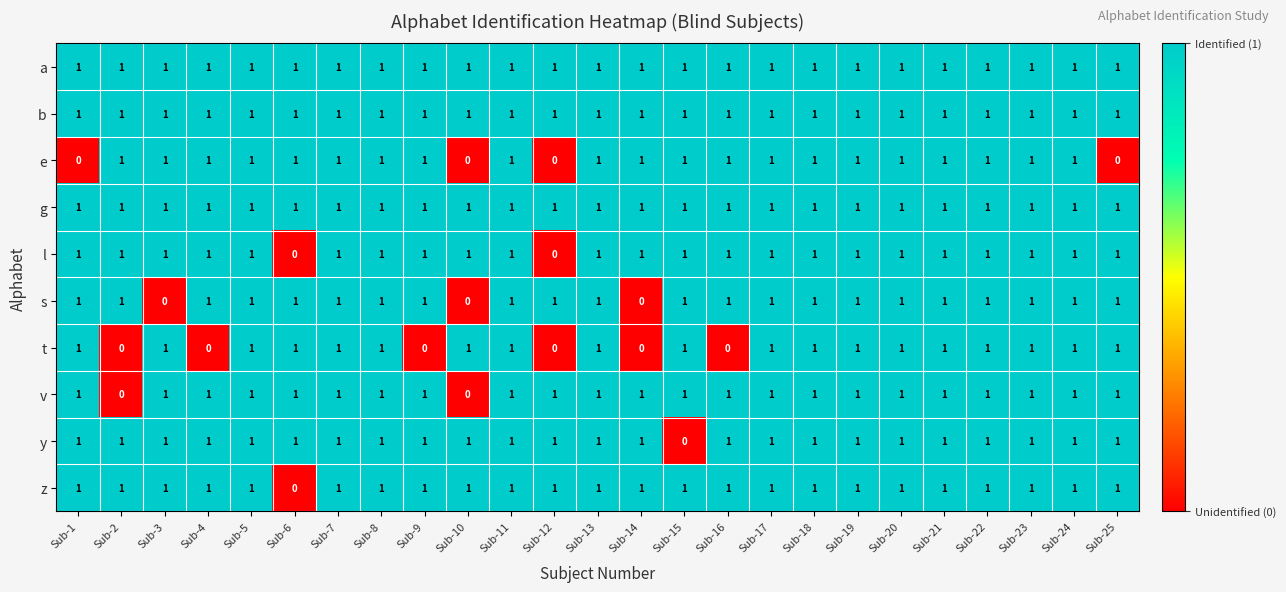

Which series changed the most between Sub-3 and Sub-17?

s